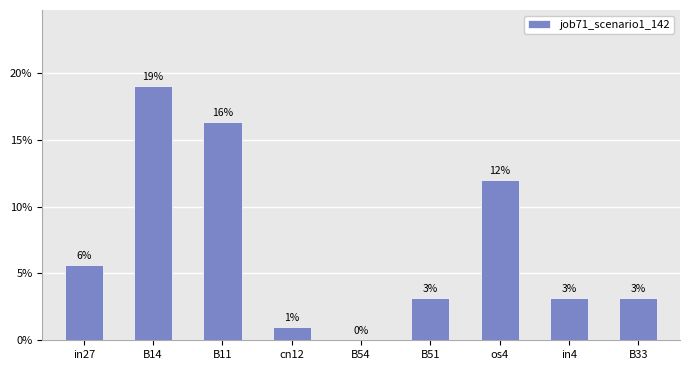

What is the sum of the values at cn12 and B11?

0.2